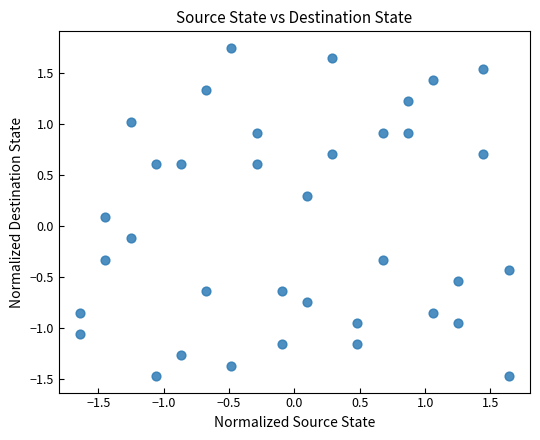

What is the range of X values (max minus min)?

3.3